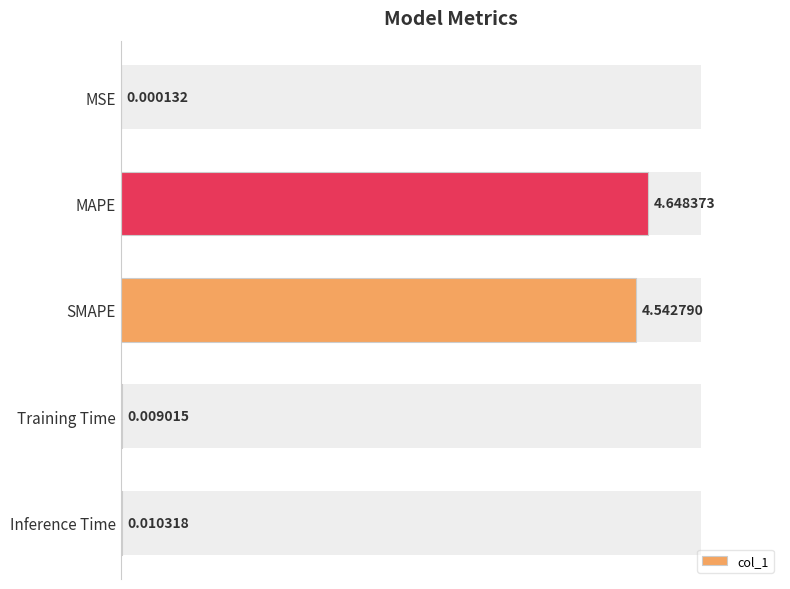

What is the ratio of the value at MAPE to the value at SMAPE?

1.0